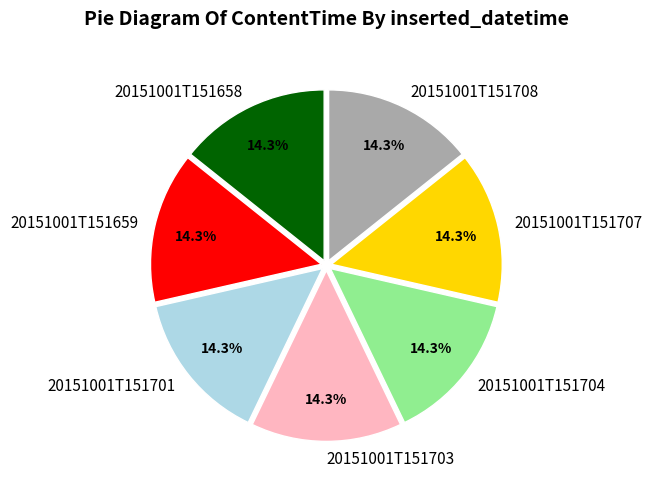

To the nearest percent, what percentage of the pie is 20151001T151704?

14%